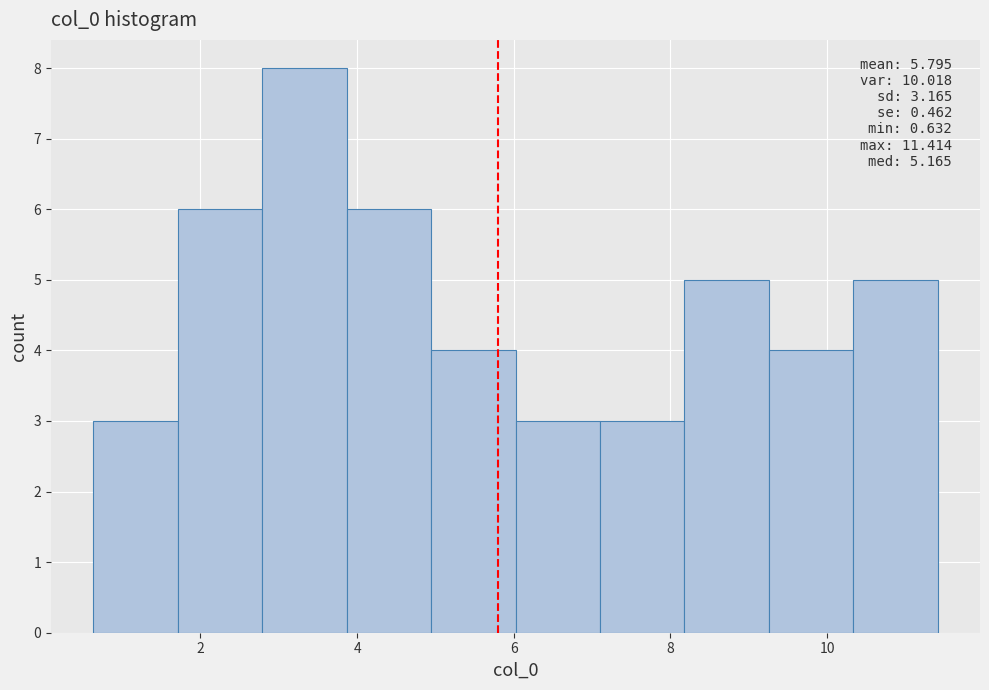

Over which range of the x-axis is the bar tallest?

2.8 to 3.8